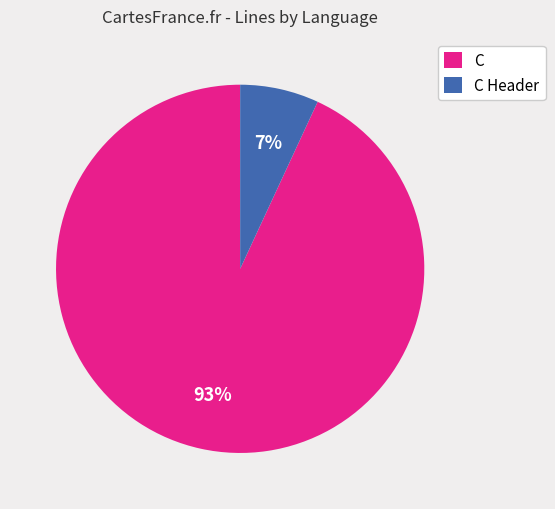

Combined, do C Header and C account for over 50%?

Yes